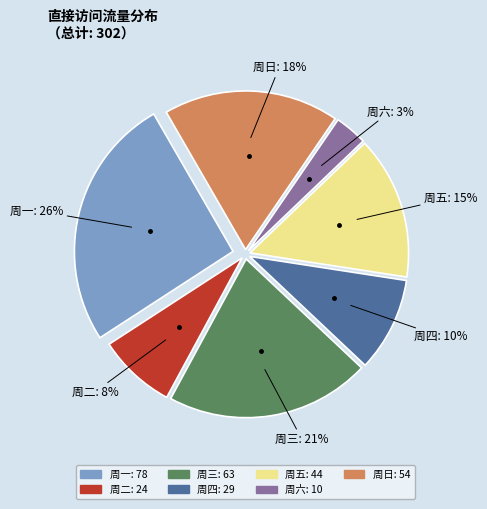

To the nearest percent, what is the difference between the largest and smallest slice percentages?

23%